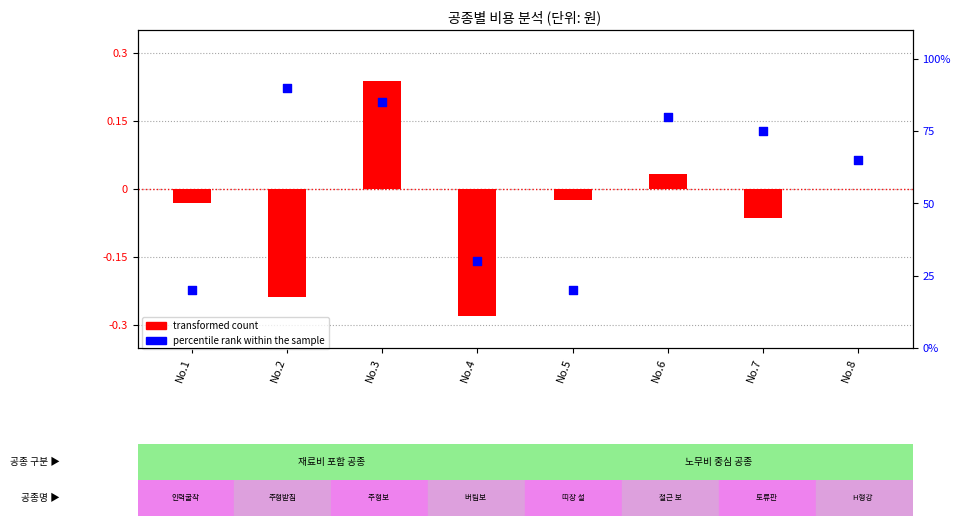

Which series has the largest Y range (max minus min)?

percentile rank within the sample